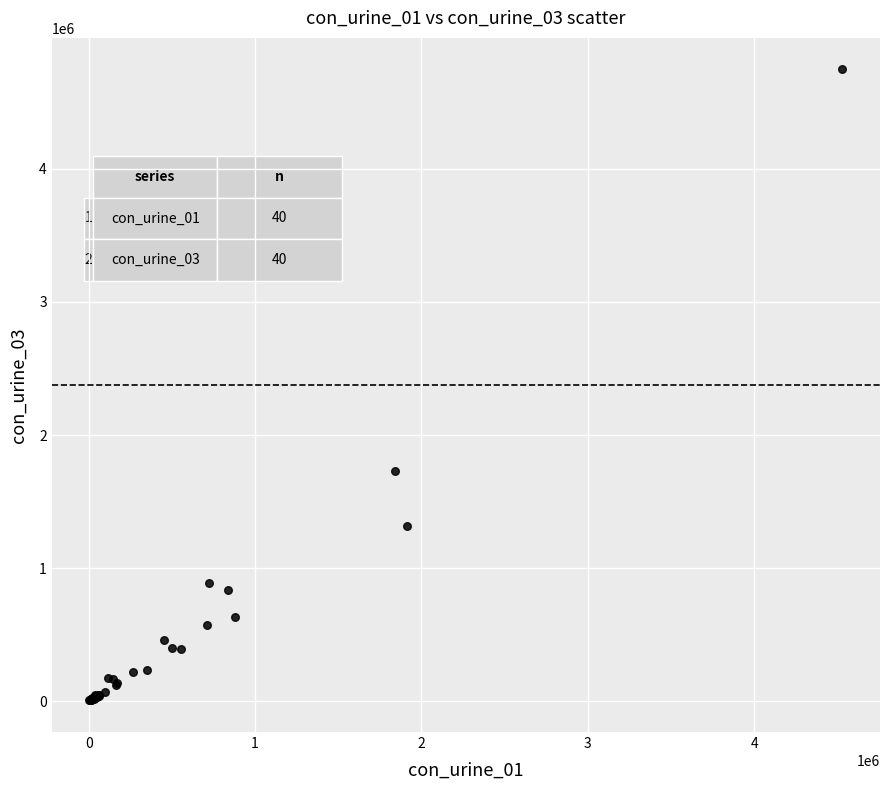

What Y value in the scatter plot is closest to 2376243?

1729481